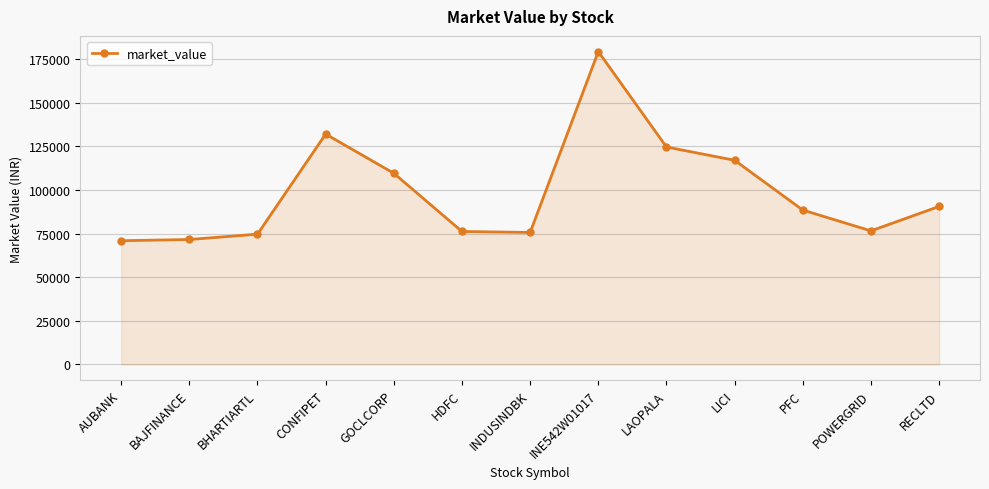

True or false: the data shows 75627.8 at INDUSINDBK.

True